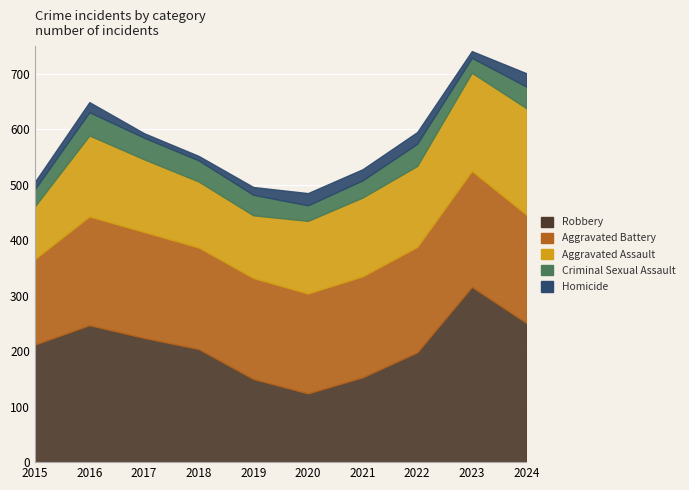

True or false: Homicide and Robbery cross at least once.

False